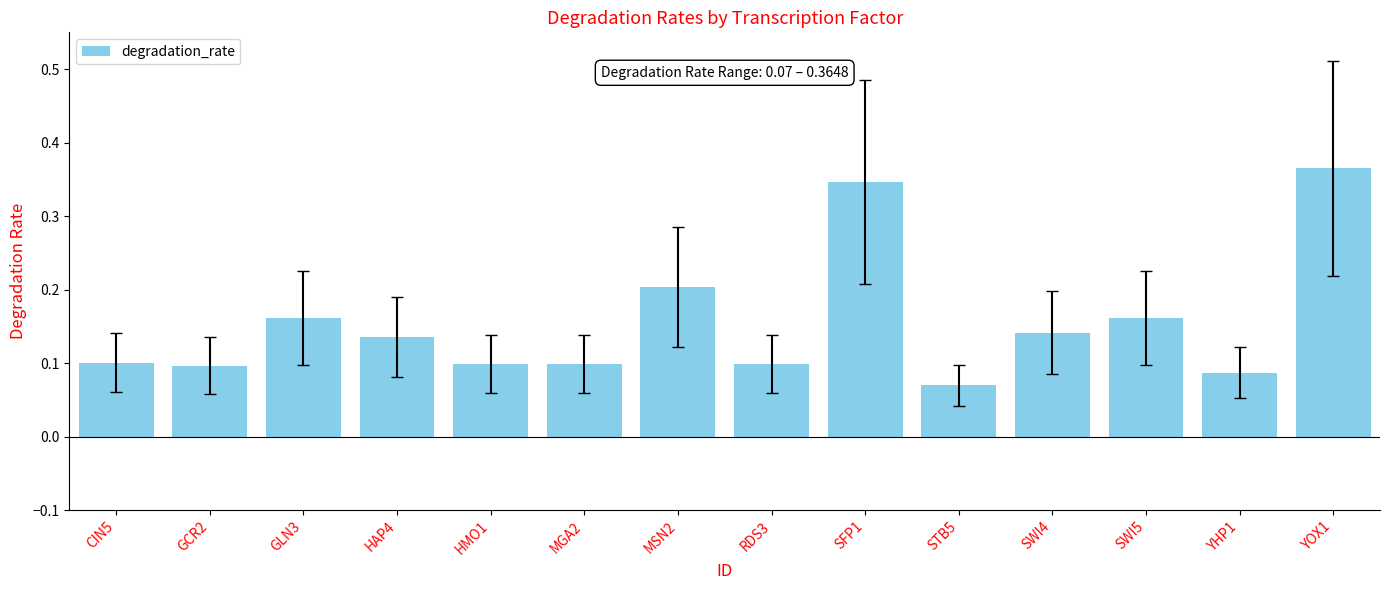

Which label corresponds to the smallest value in the chart?

STB5